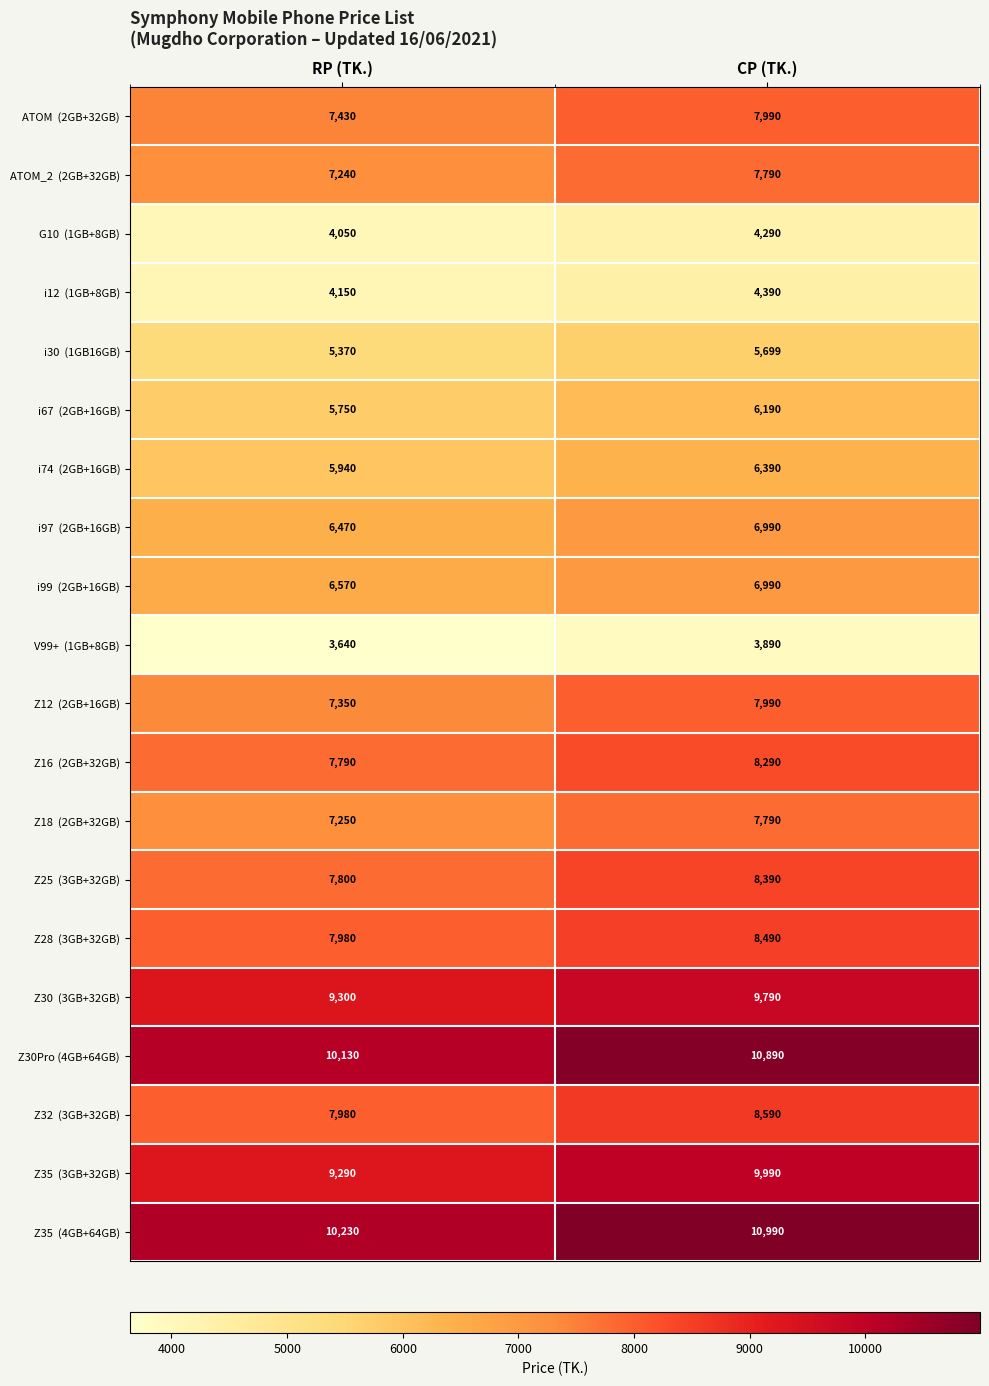

At which category does the chart reach its minimum across all series?

RP (TK.)